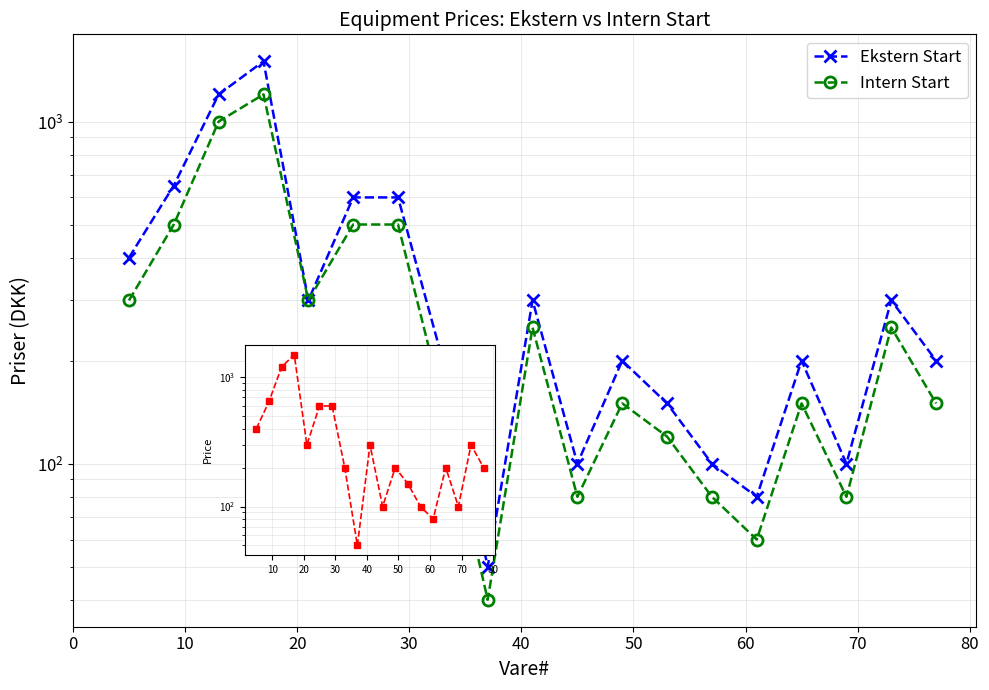

How many data points in Ekstern Start are above 200?

9